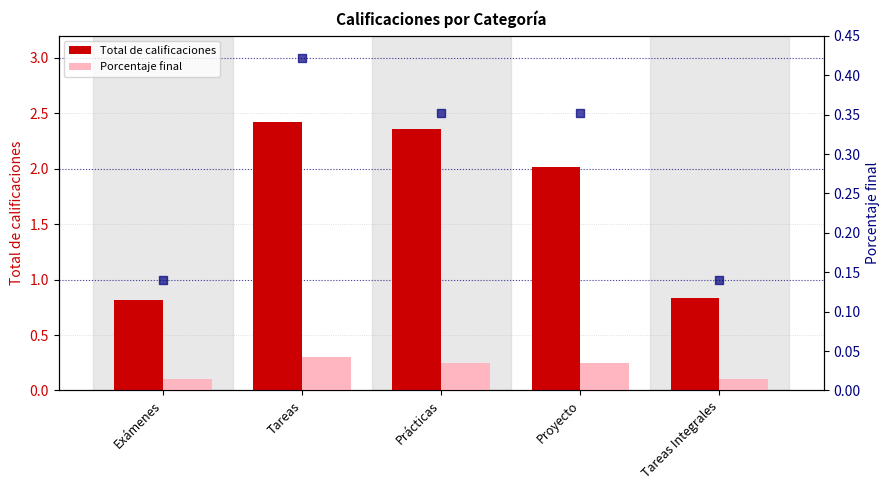

Is the value of Total de calificaciones at Proyecto greater than the value of Porcentaje final at Prácticas?

Yes